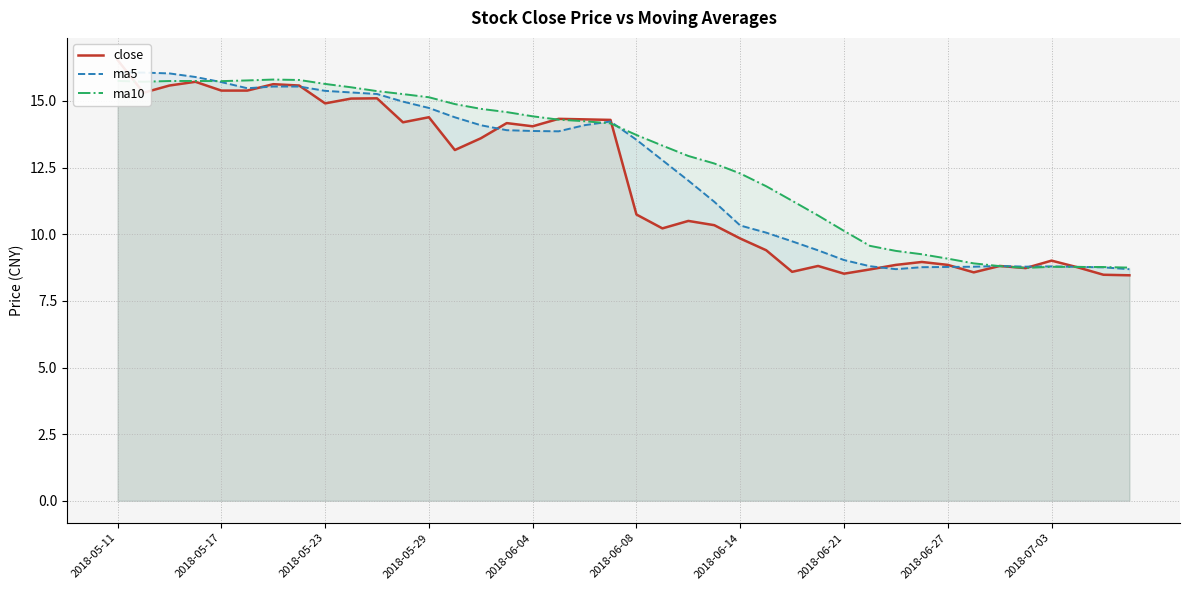

The value of ma10 at 2018-06-27 is 12.2. True or false?

False